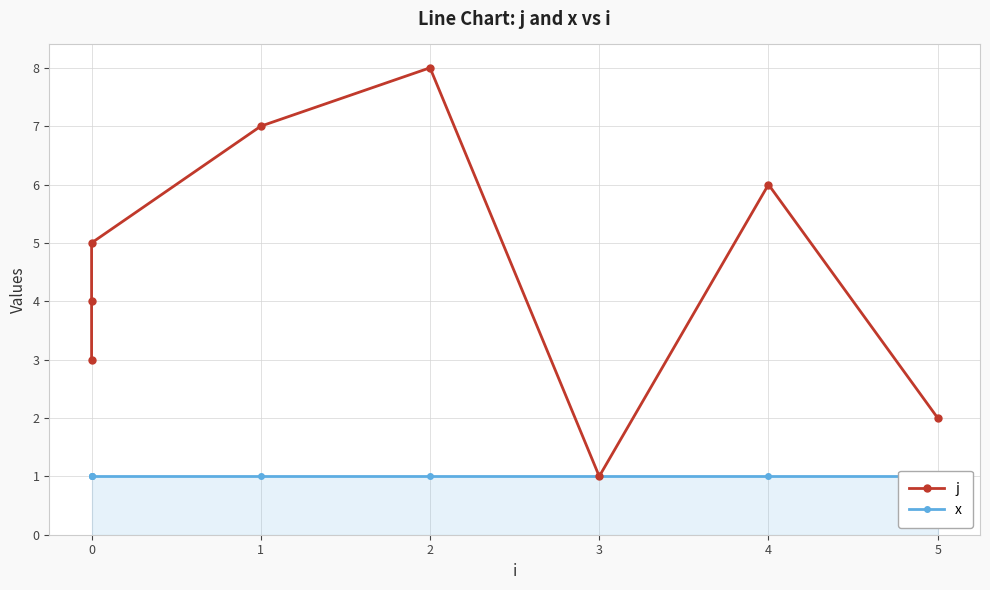

True or false: x has more than 1 interior local peaks.

False